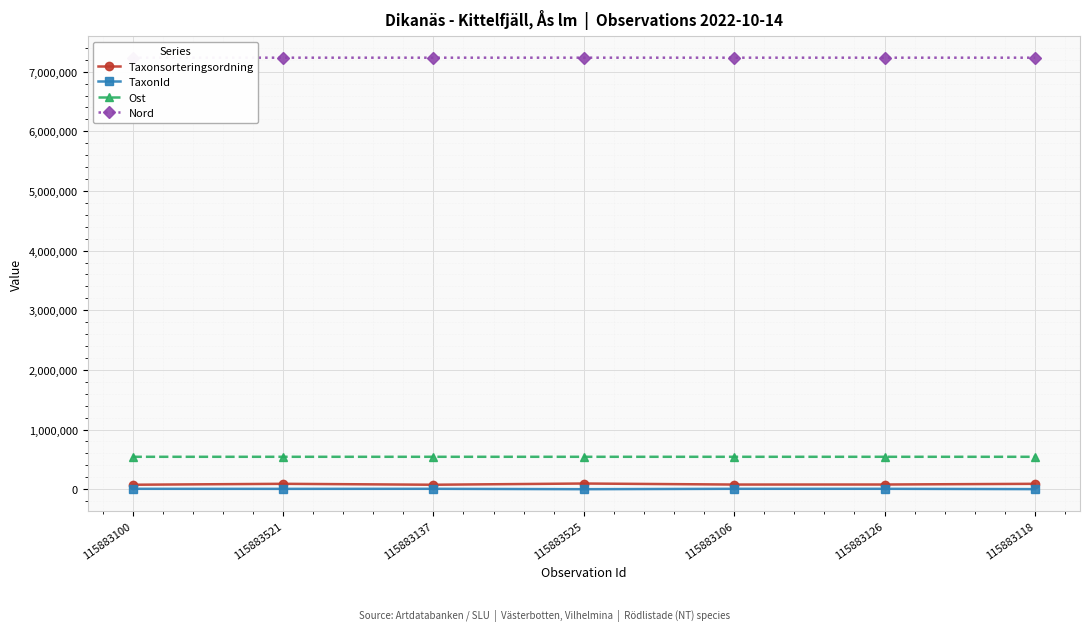

What is the lowest value of the Ost series?

543204